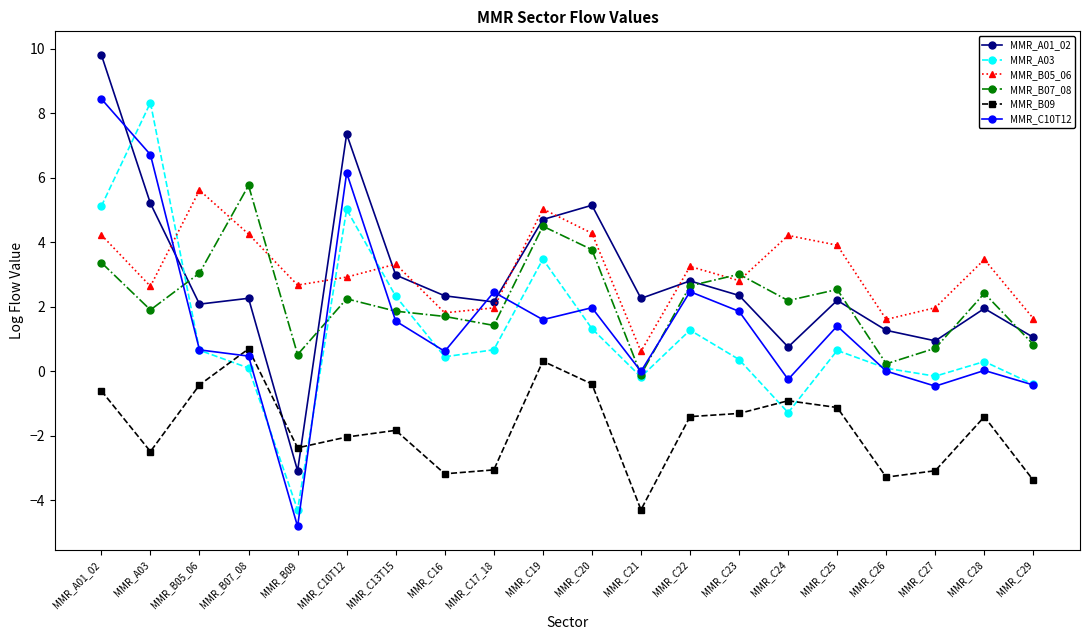

At MMR_C25, list the series in order from largest to smallest.

MMR_B05_06, MMR_B07_08, MMR_A01_02, MMR_C10T12, MMR_A03, MMR_B09